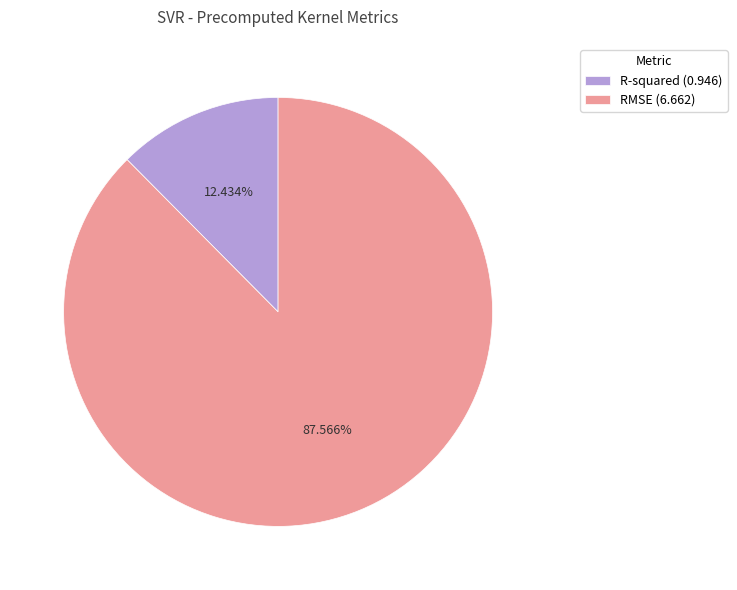

Which has a higher value, RMSE or R-squared?

RMSE